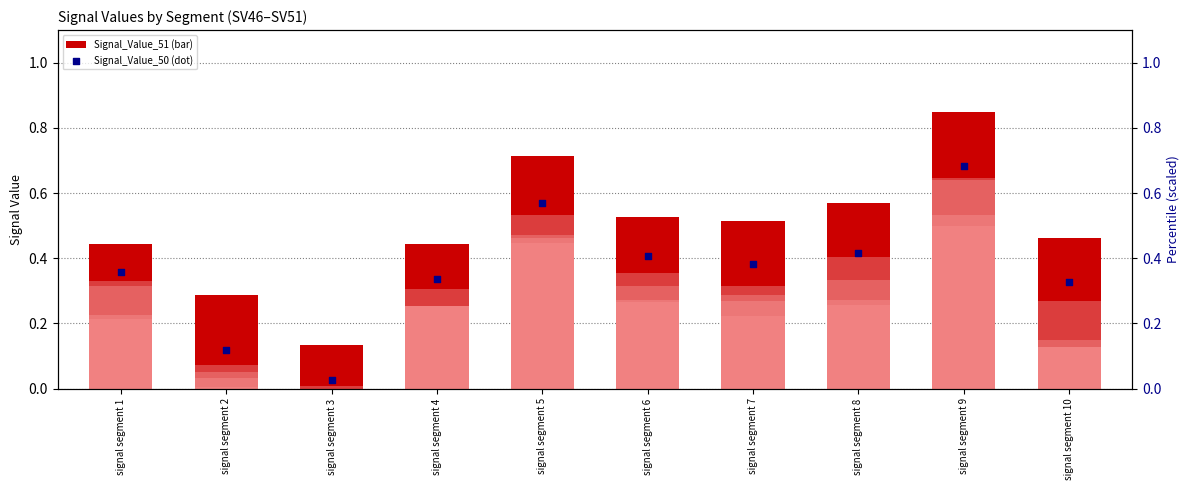

Which series has the largest total across all categories?

Signal_Value_51